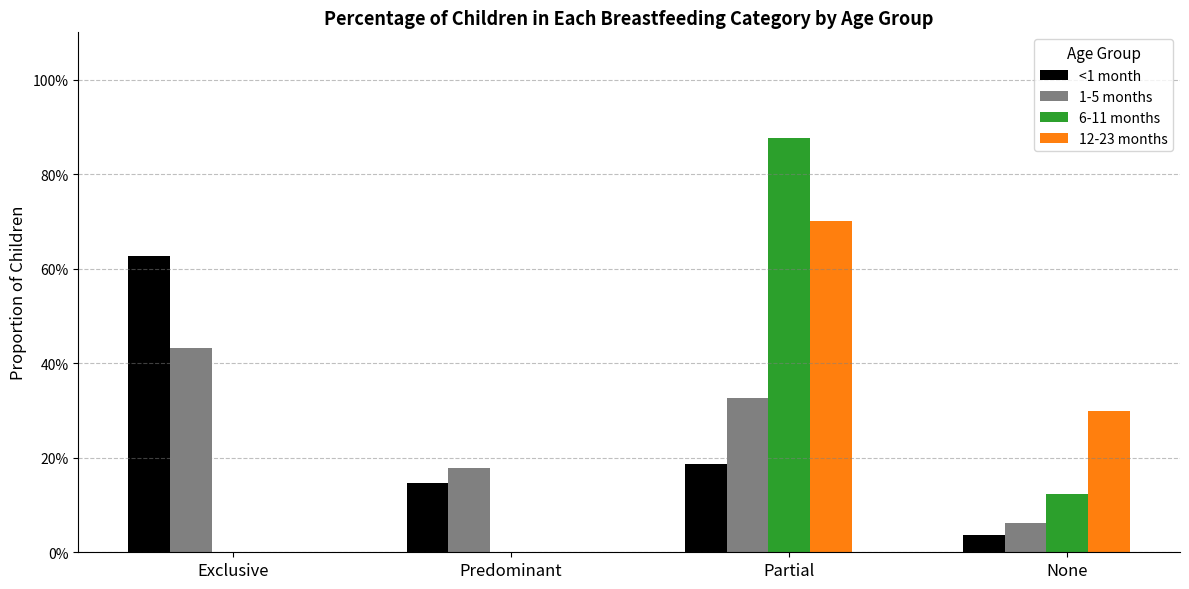

The value of 1-5 months at Partial is 0.2. True or false?

False